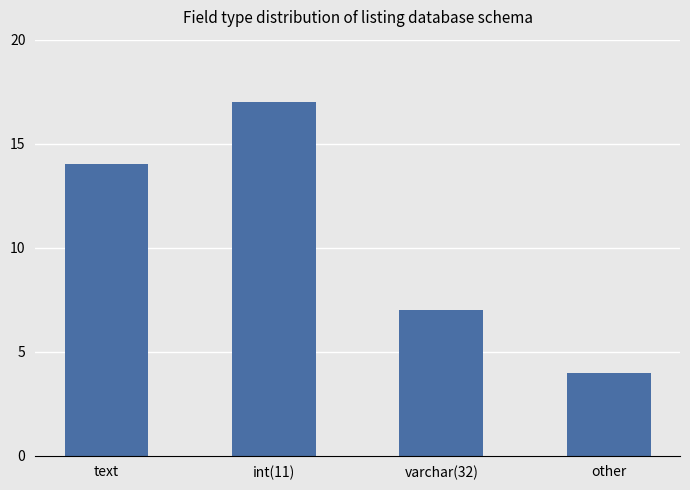

Is it true that the value at text is 9?

False